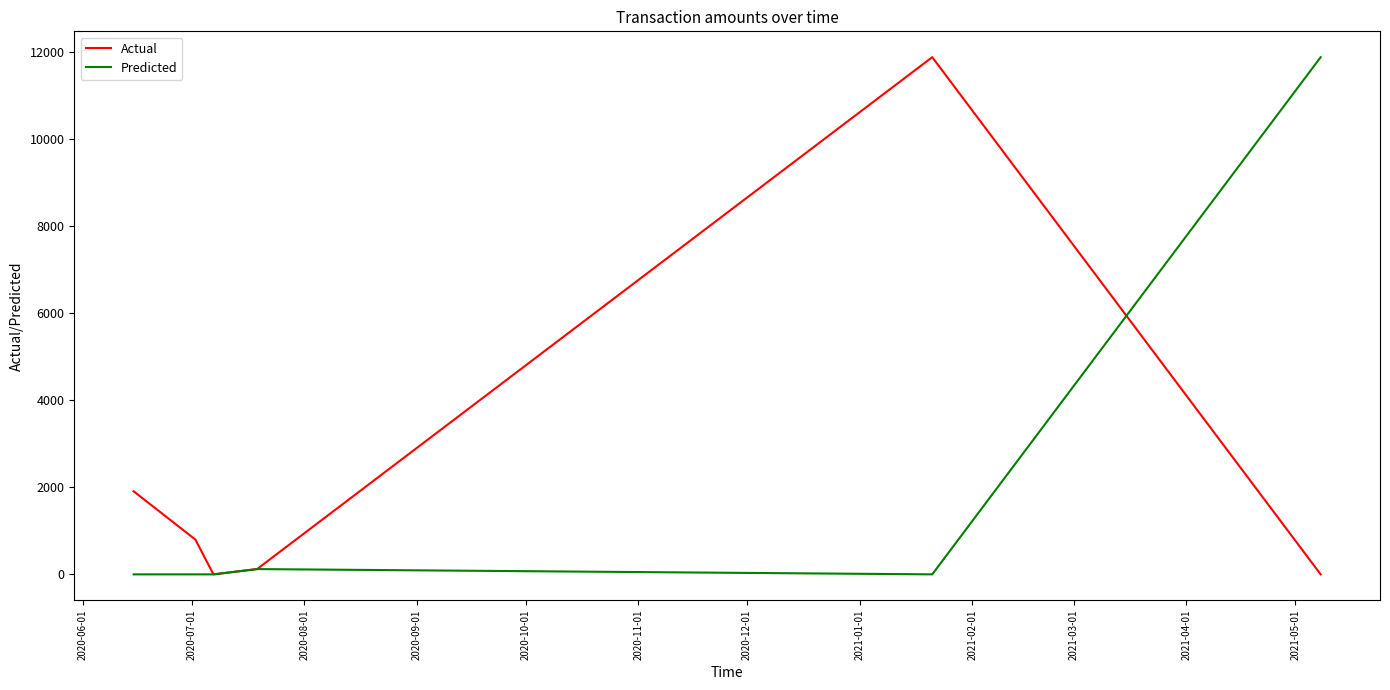

What is the maximum value shown in the chart?

11887.0